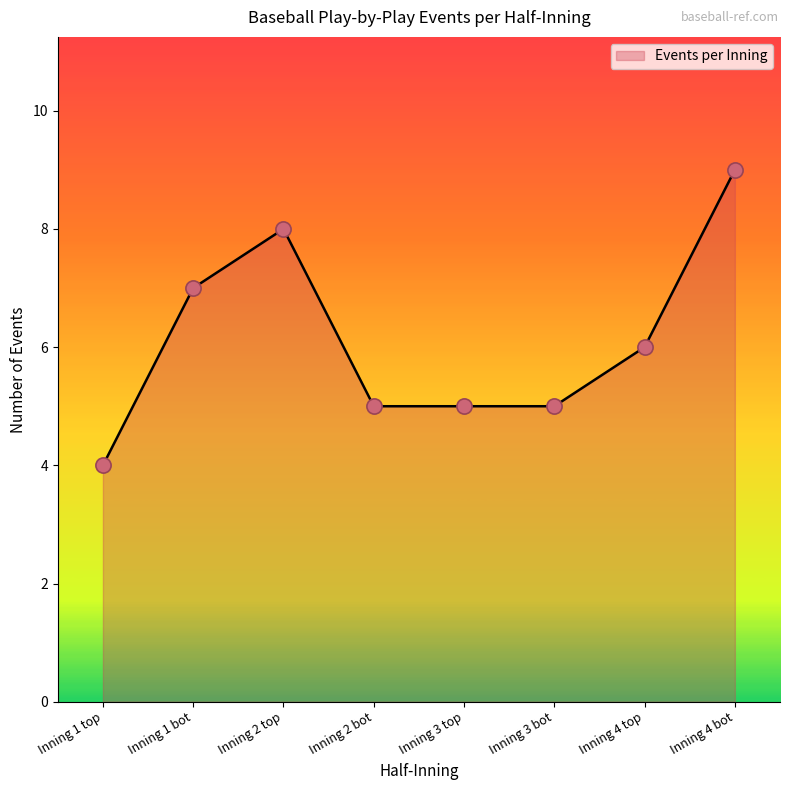

What is the change in value from Inning 1 top to Inning 3 bot?

+1